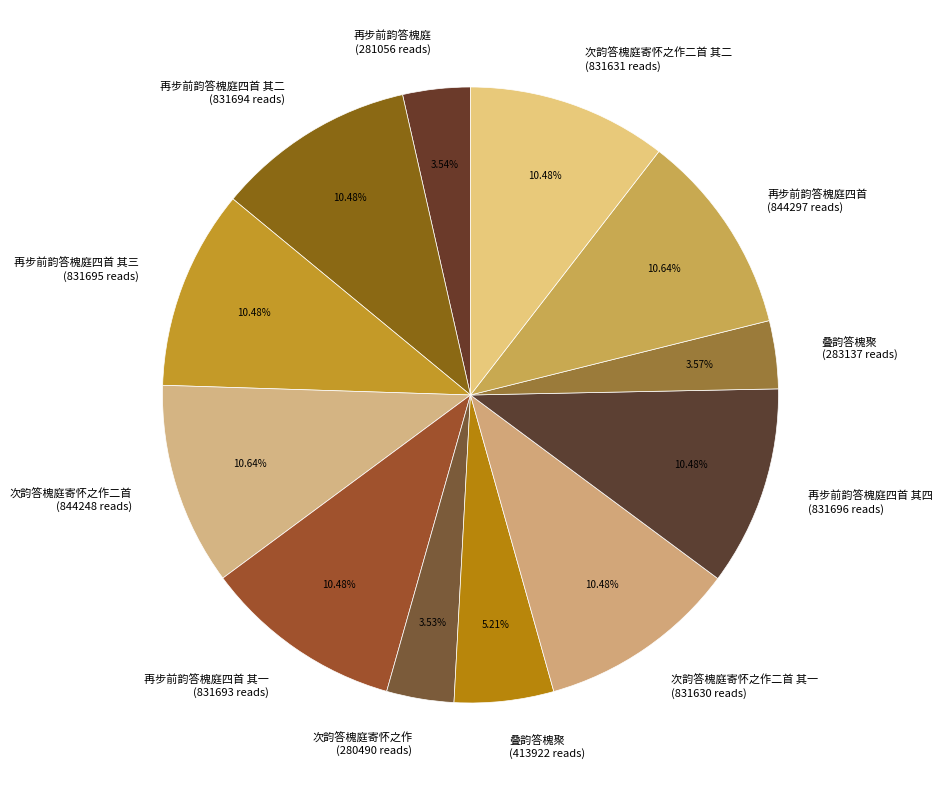

Between 叠韵答槐聚 (413922 reads) and 次韵答槐庭寄怀之作二首 (844248 reads), which is larger?

次韵答槐庭寄怀之作二首 (844248 reads)